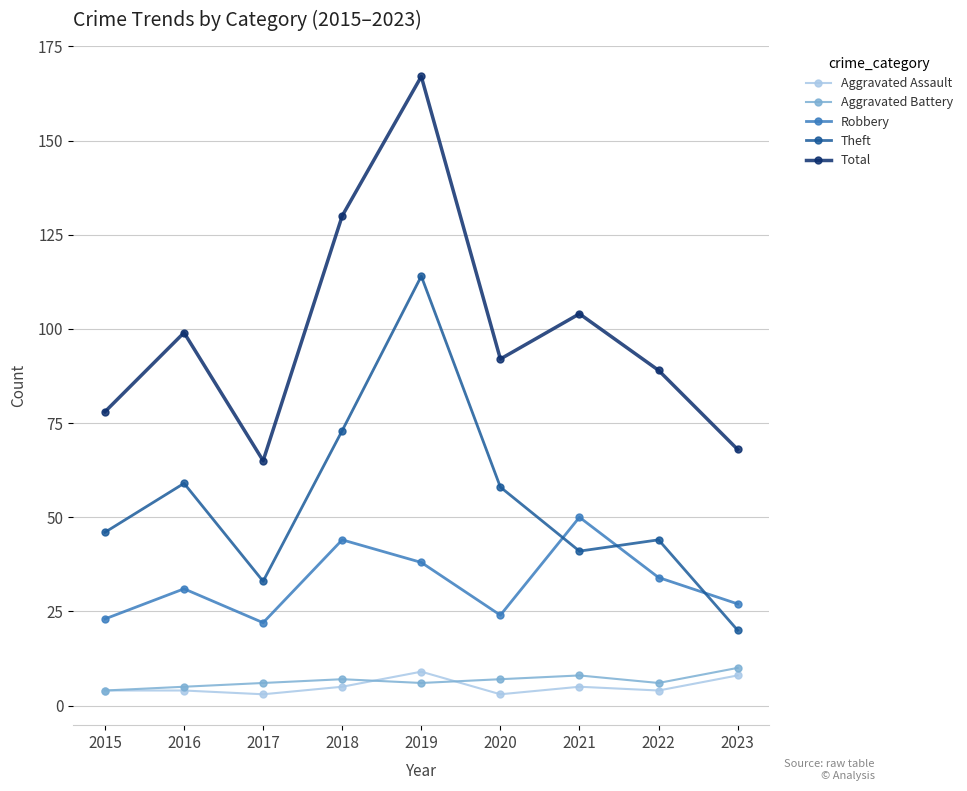

True or false: Theft and Aggravated Assault intersect in this chart.

False